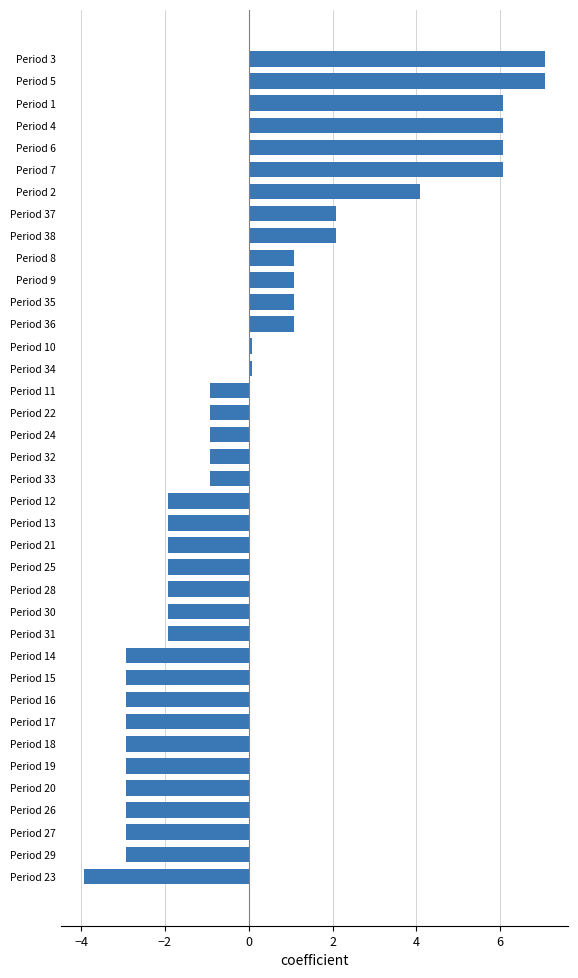

Is it true that the value at Period 33 is -0.9?

True